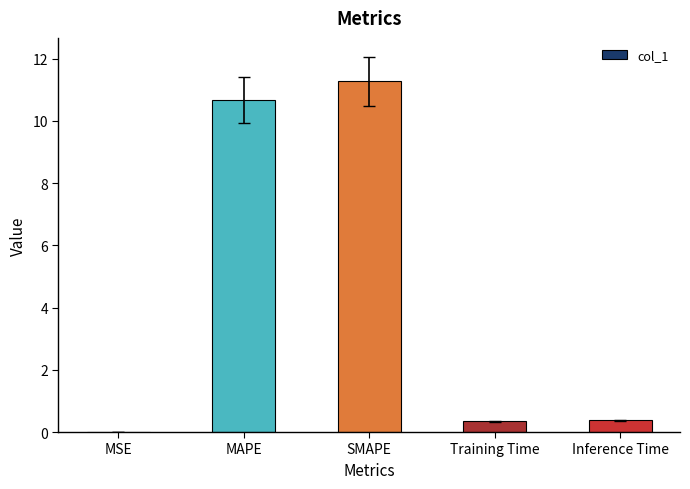

Between MSE and MAPE, which is larger?

MAPE